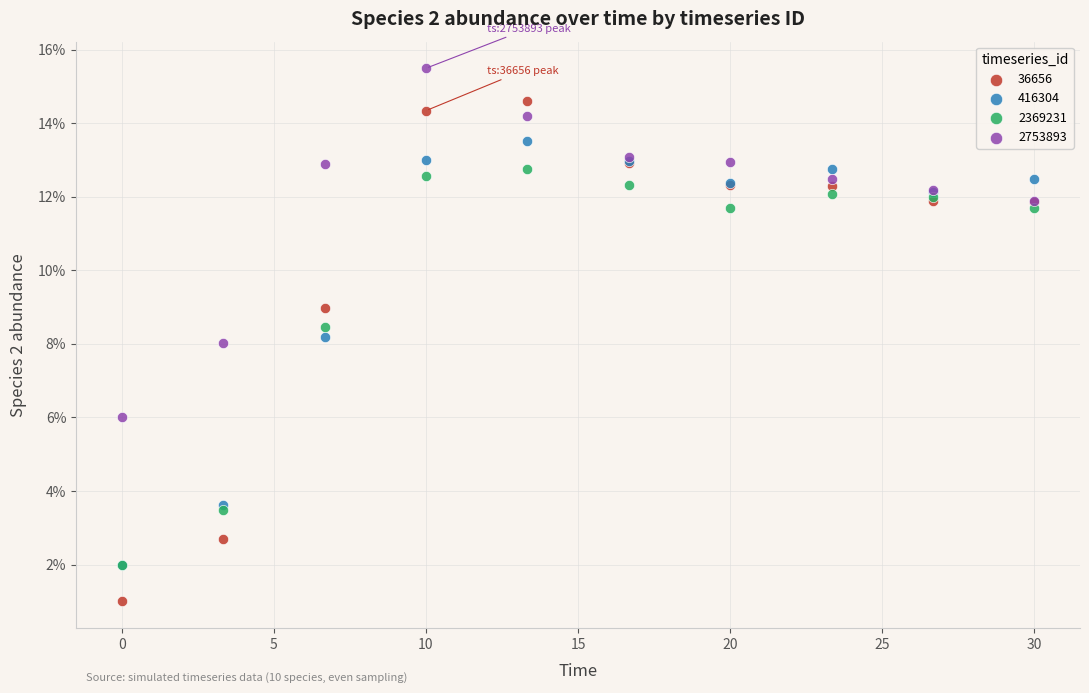

What are all the series names shown in the legend?

36656, 416304, 2369231, 2753893